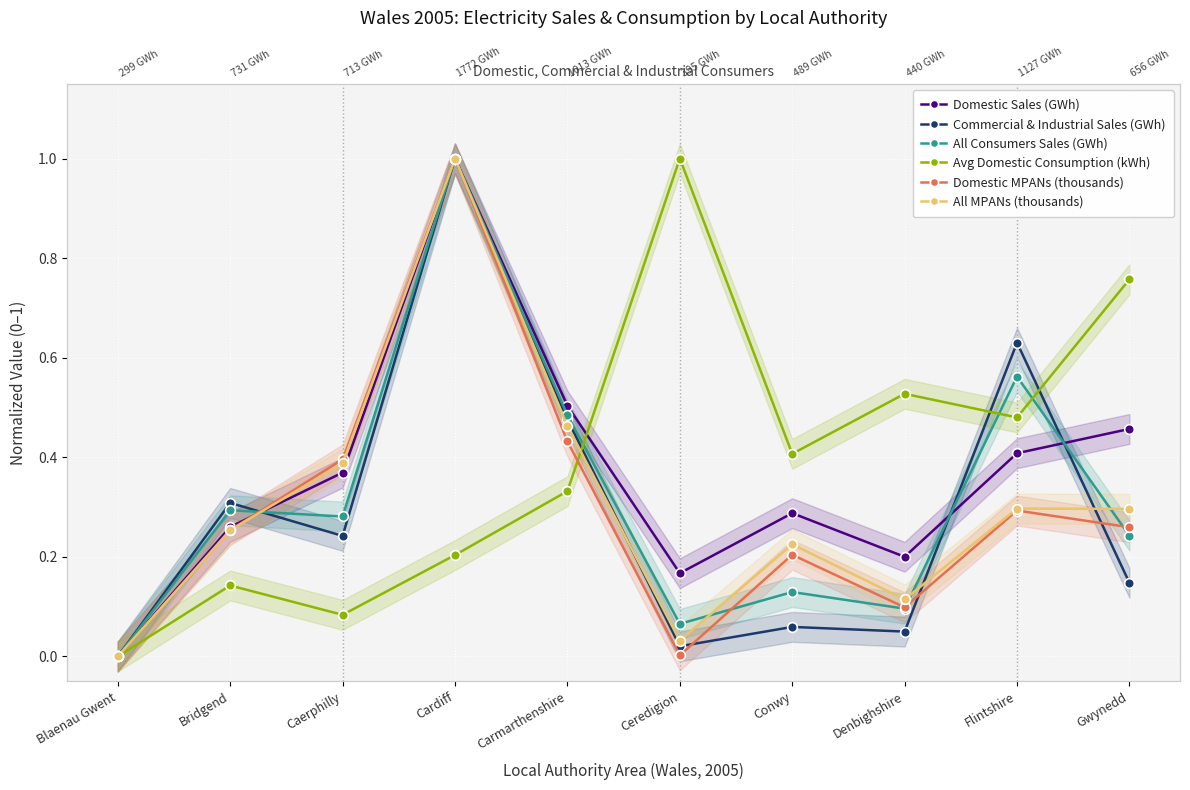

Which series ends up on top after the final intersection of All MPANs (thousands) and Avg Domestic Consumption (kWh)?

Avg Domestic Consumption (kWh)